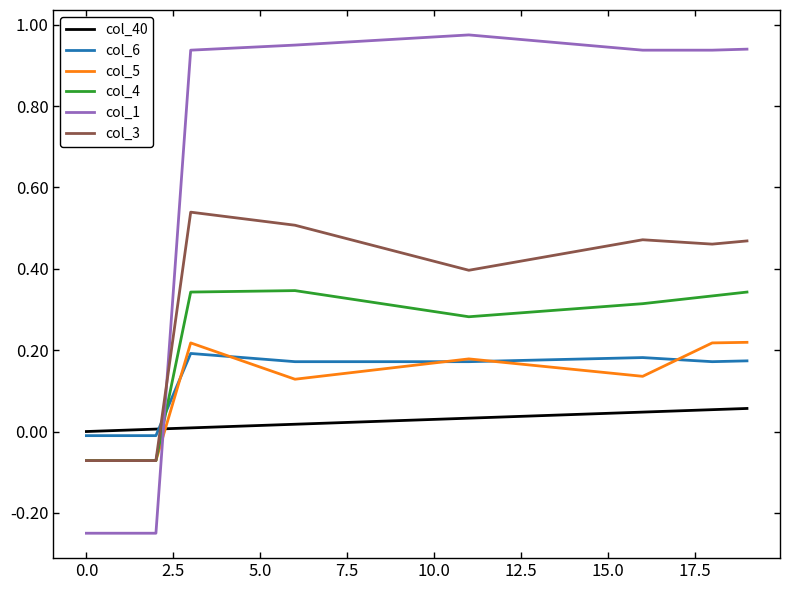

True or false: col_1 and col_5 cross at least once.

True